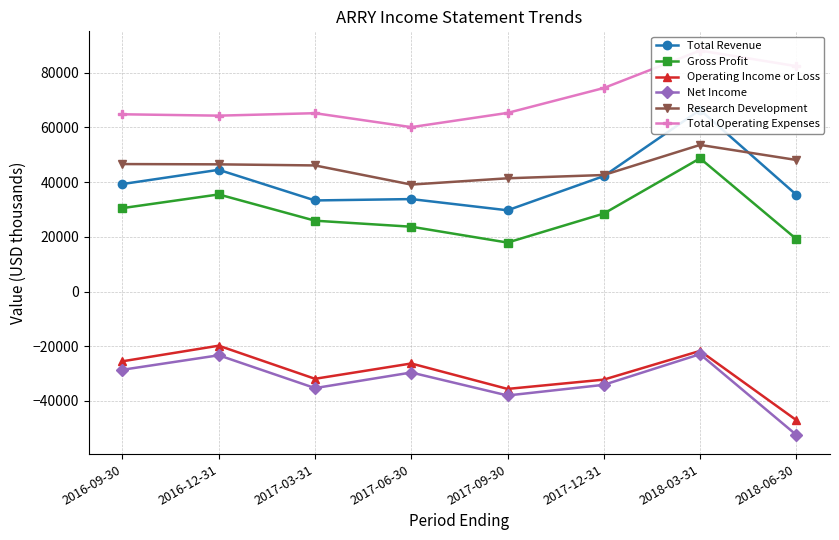

What is the average value of the Total Revenue series?

40575